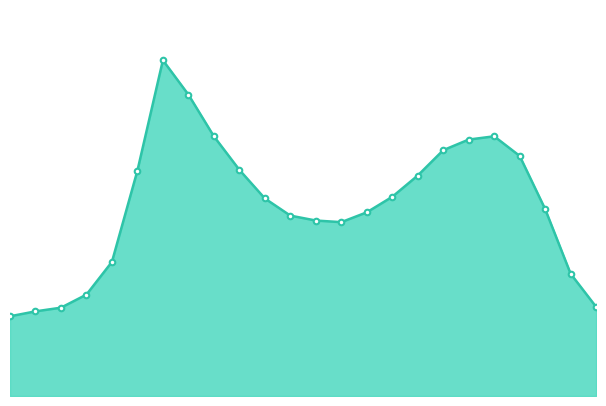

How many lines are shown in the chart?

1